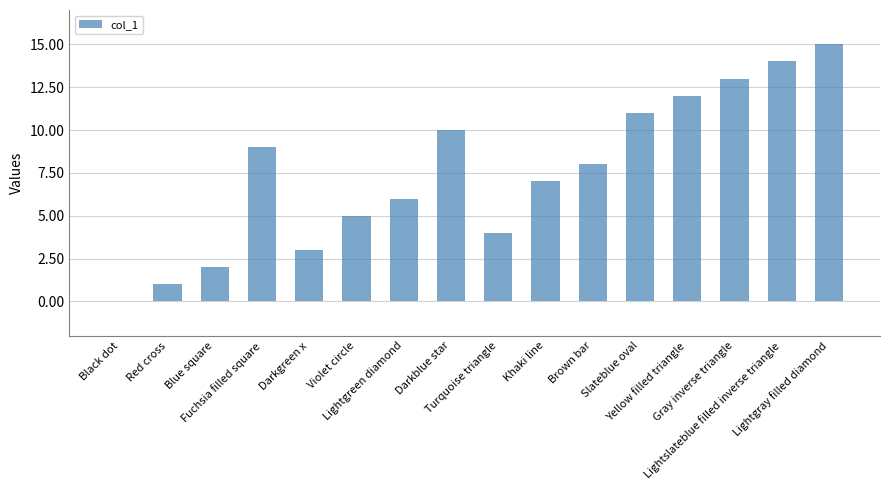

Are the bars horizontal?

No